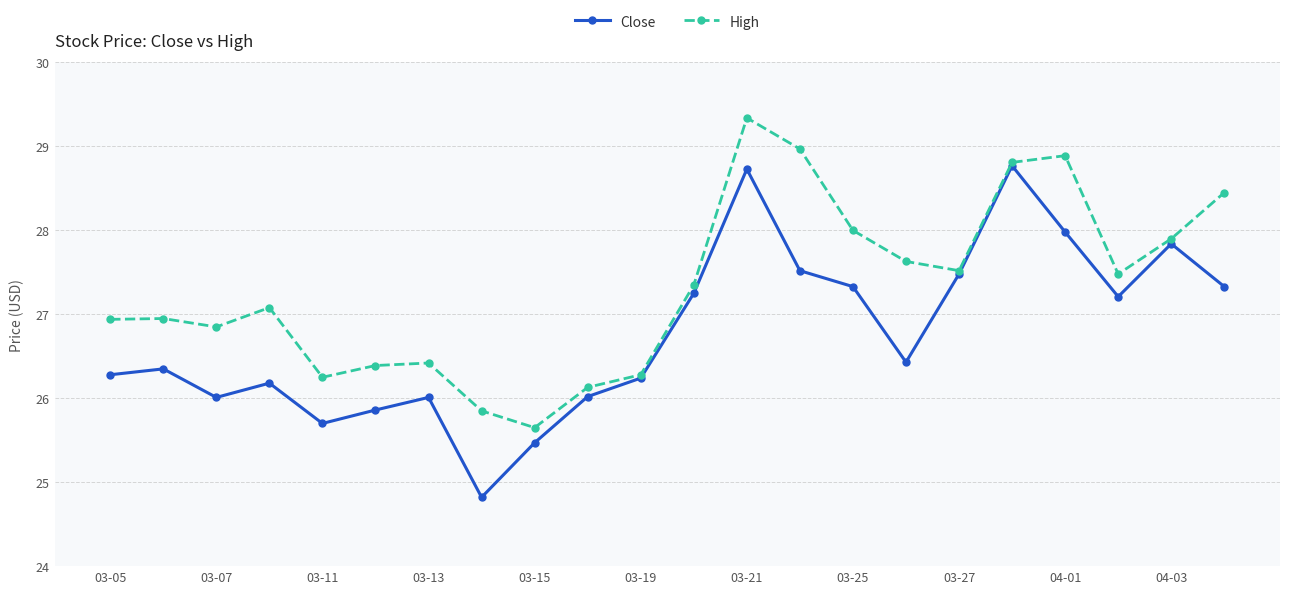

List the series in order of their peak value, lowest first.

Close, High